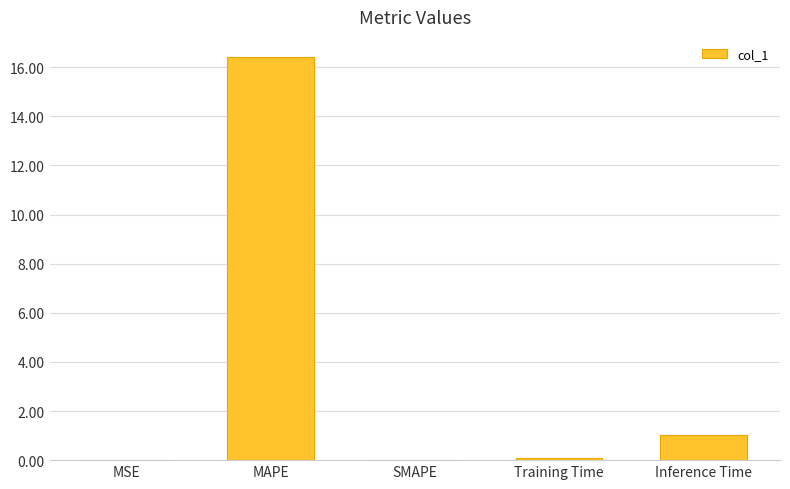

The value at SMAPE is 0.0. True or false?

True